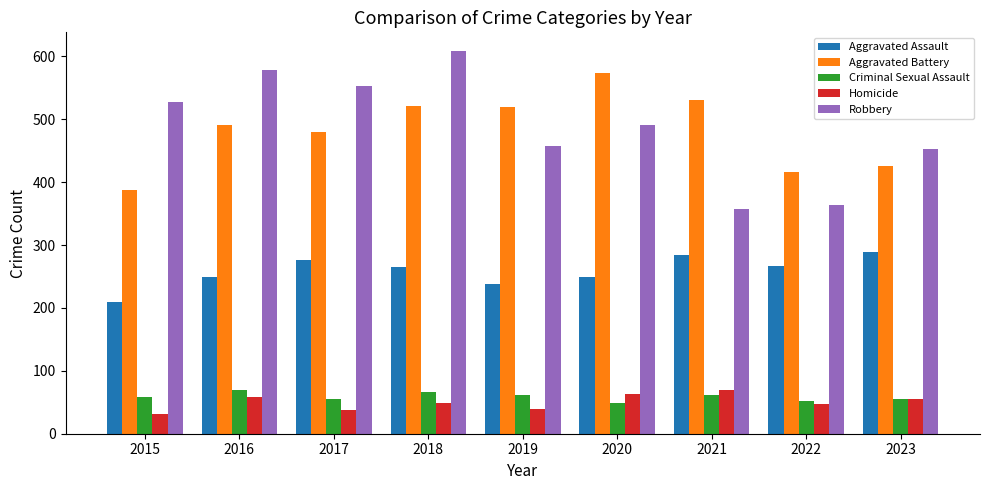

Does the chart contain stacked bars?

No